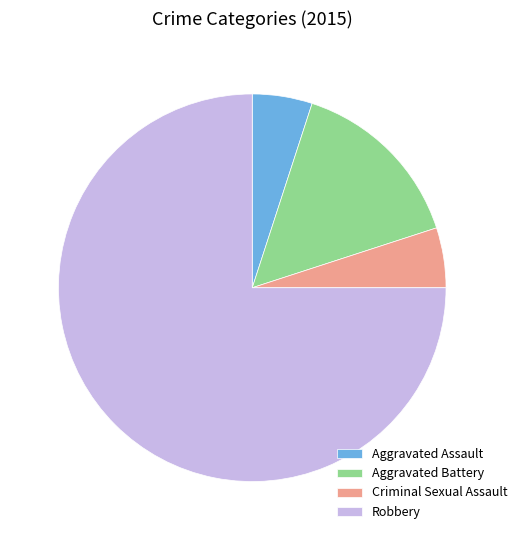

Is it true that Robbery is 65% of the pie?

False